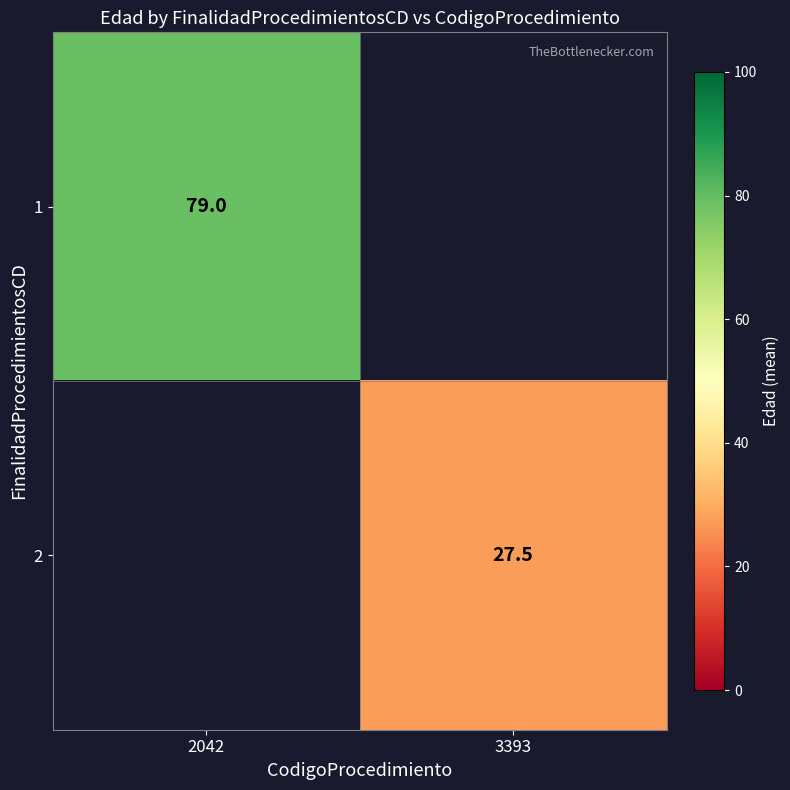

What is the minimum value shown in the chart?

27.5